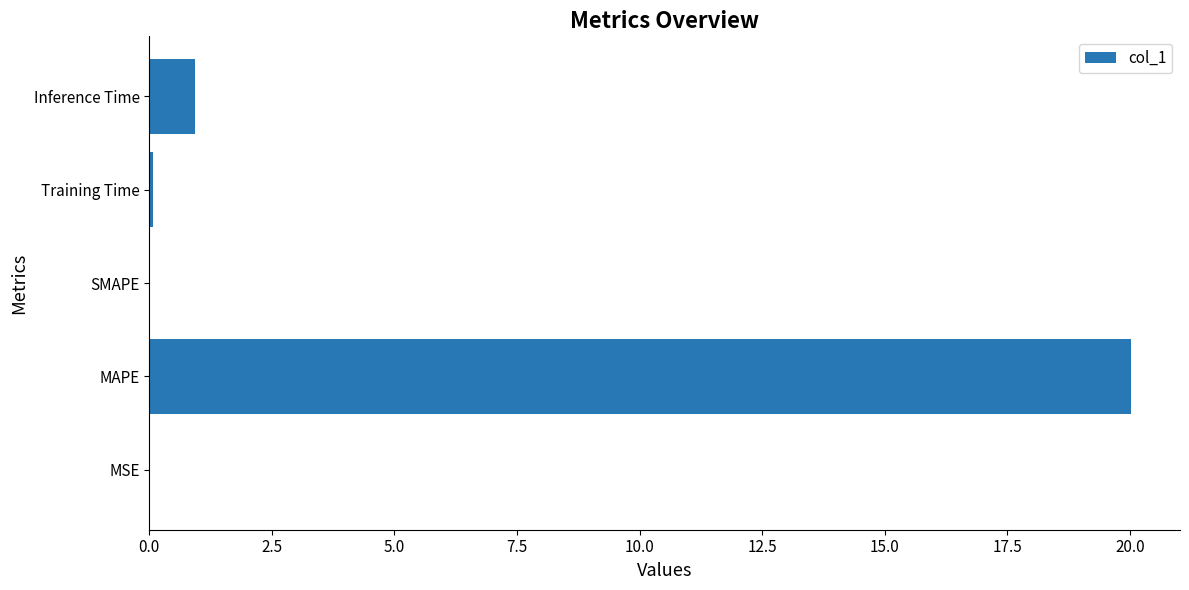

Which category has the highest value across all series?

MAPE